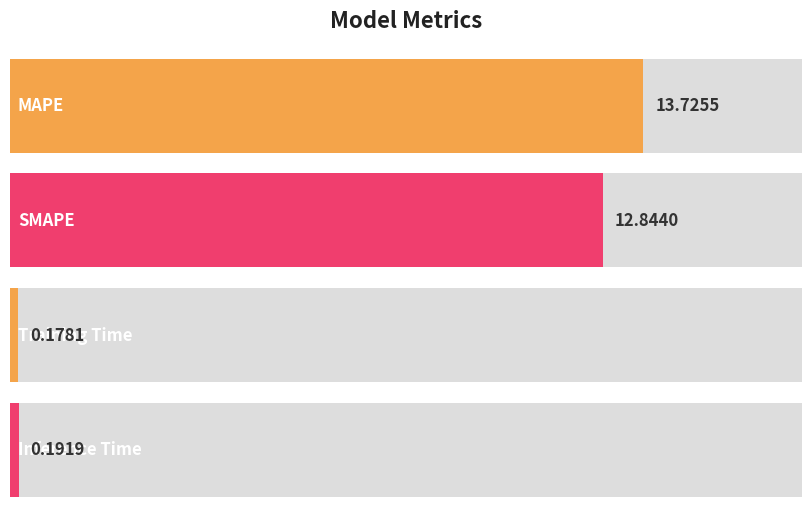

The value at Training Time is 0.1. True or false?

False